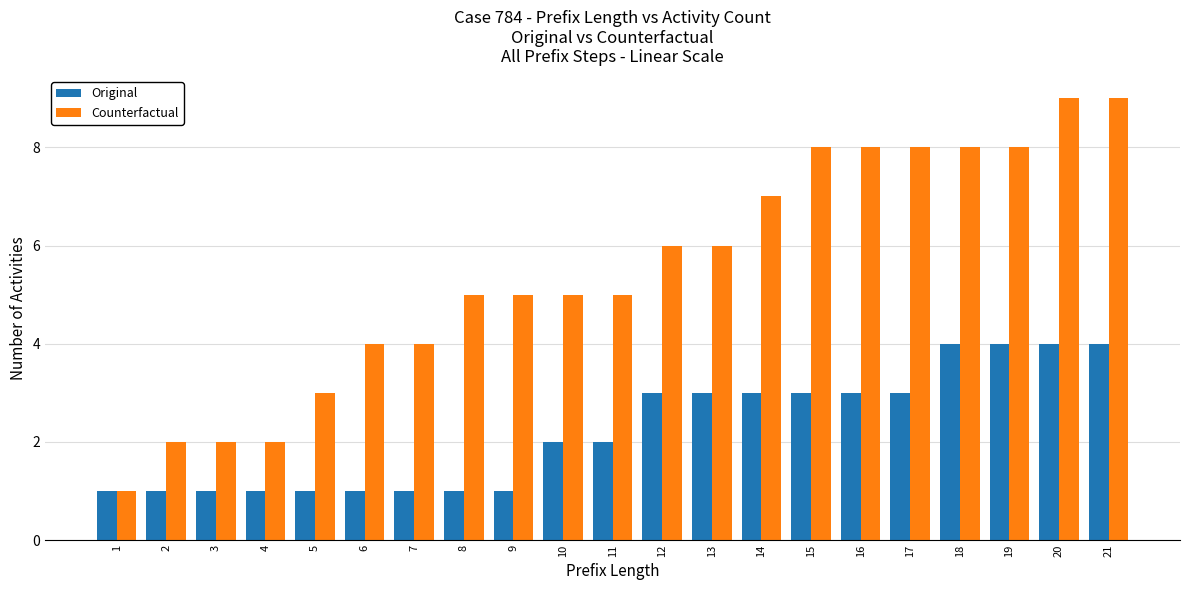

Which series has the largest range (max minus min)?

Counterfactual